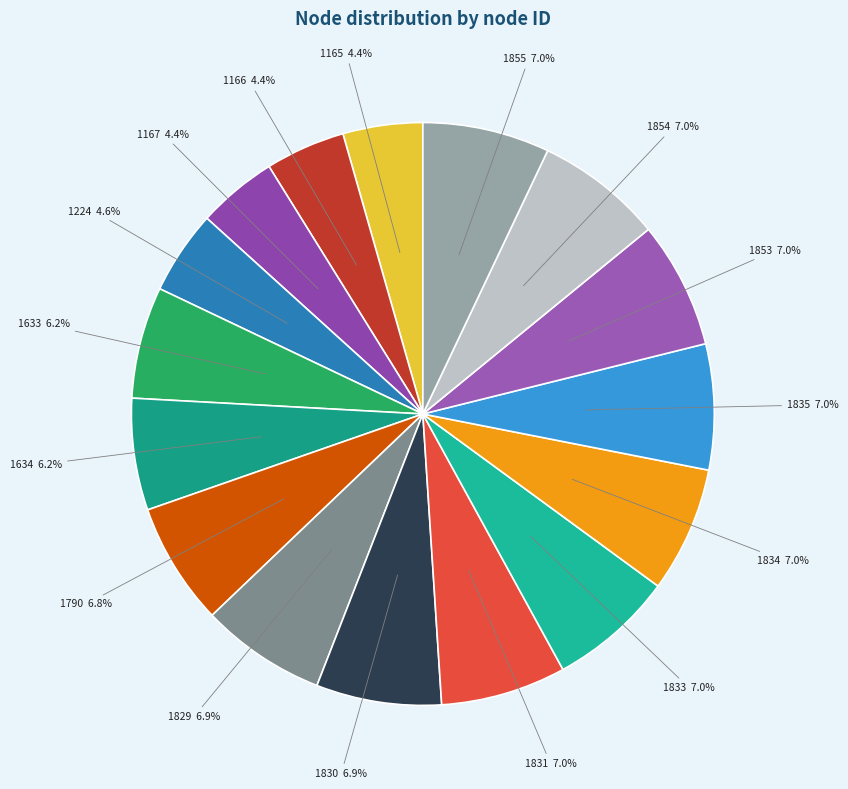

How many segments does this pie chart have?

16